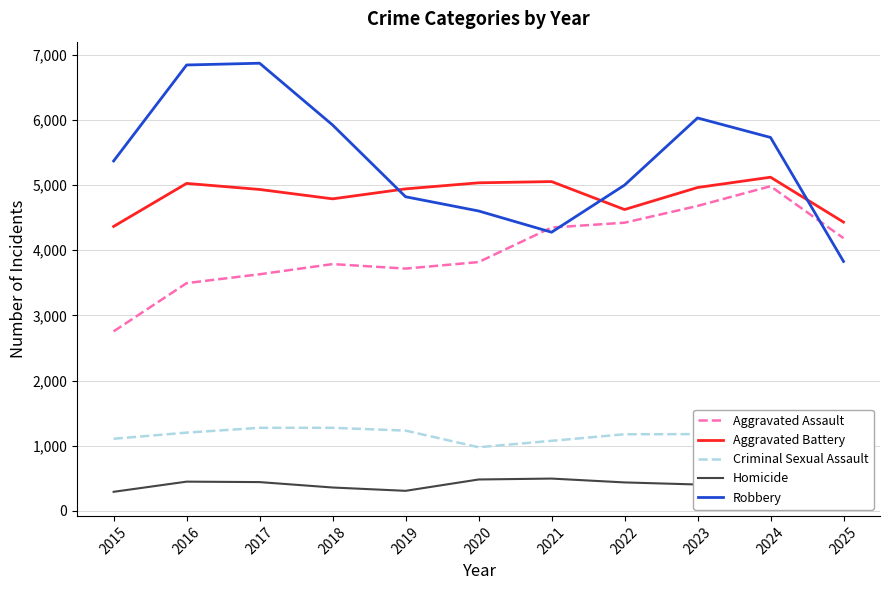

What is the difference between the Aggravated Assault values at 2016 and 2017?

136